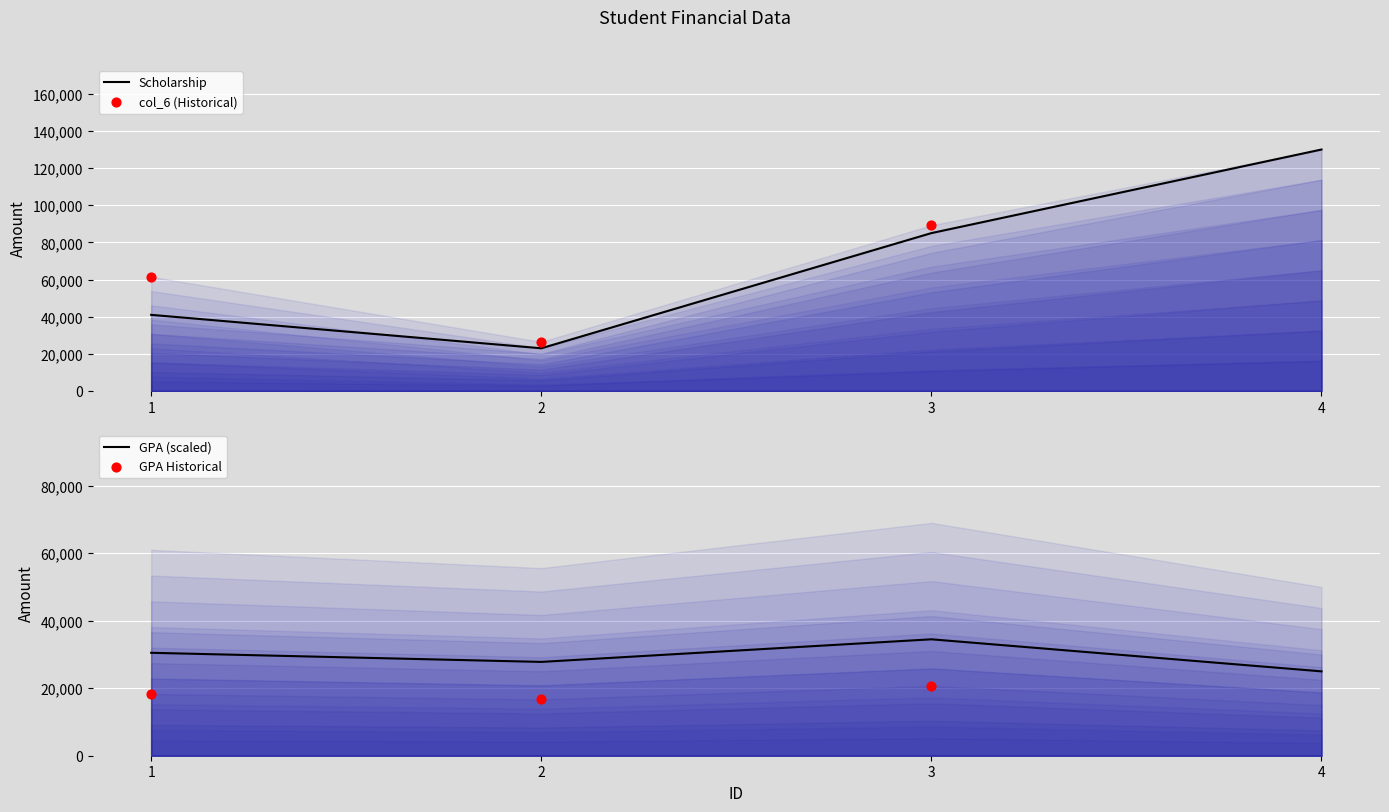

Between 3 and 4, which is larger?

4